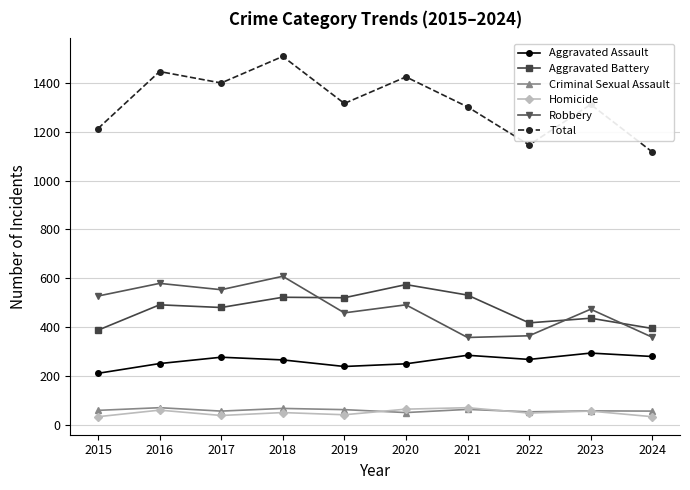

Is it true that Aggravated Battery equals 574 at 2020?

True